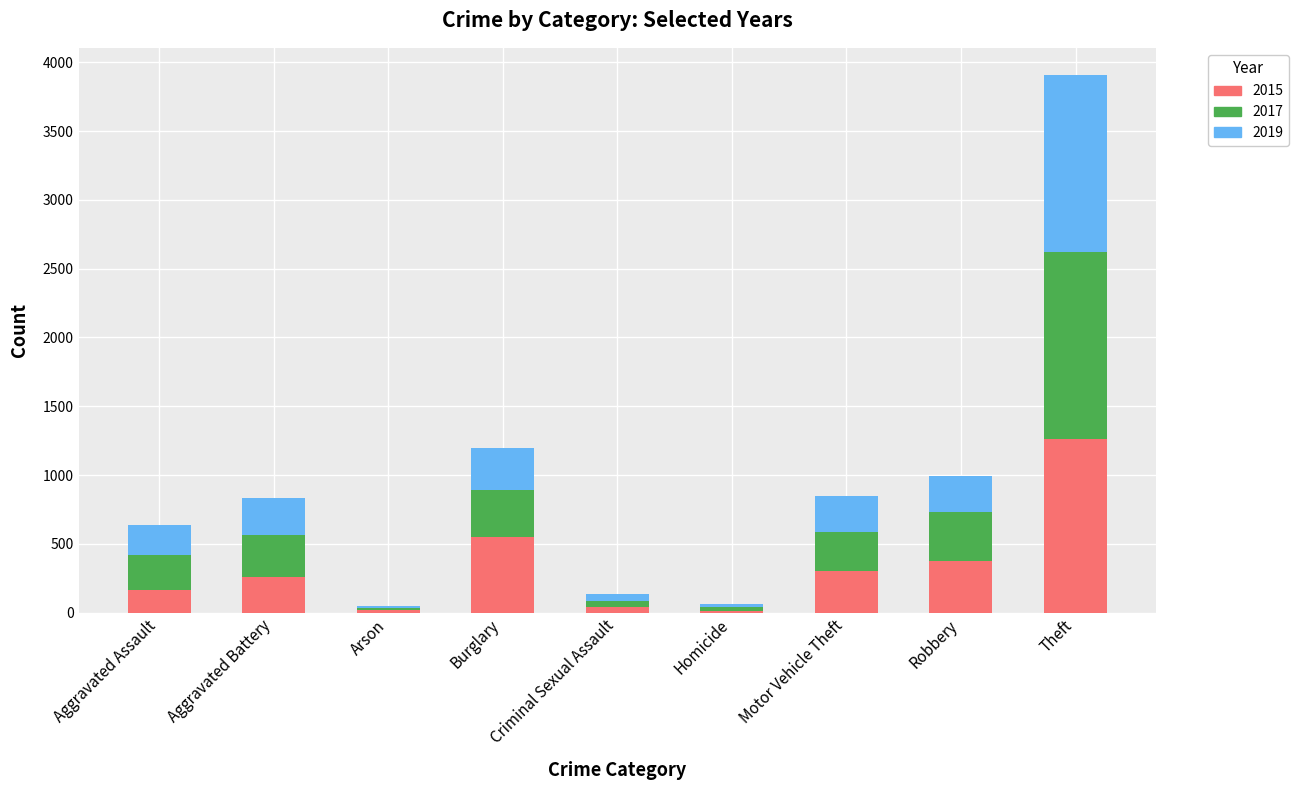

What is the sum of all 2015 values?

2988